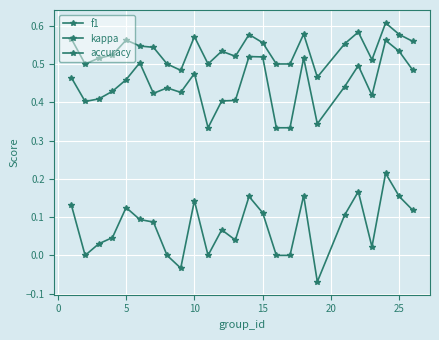

List the series in order of their peak value, highest first.

accuracy, f1, kappa